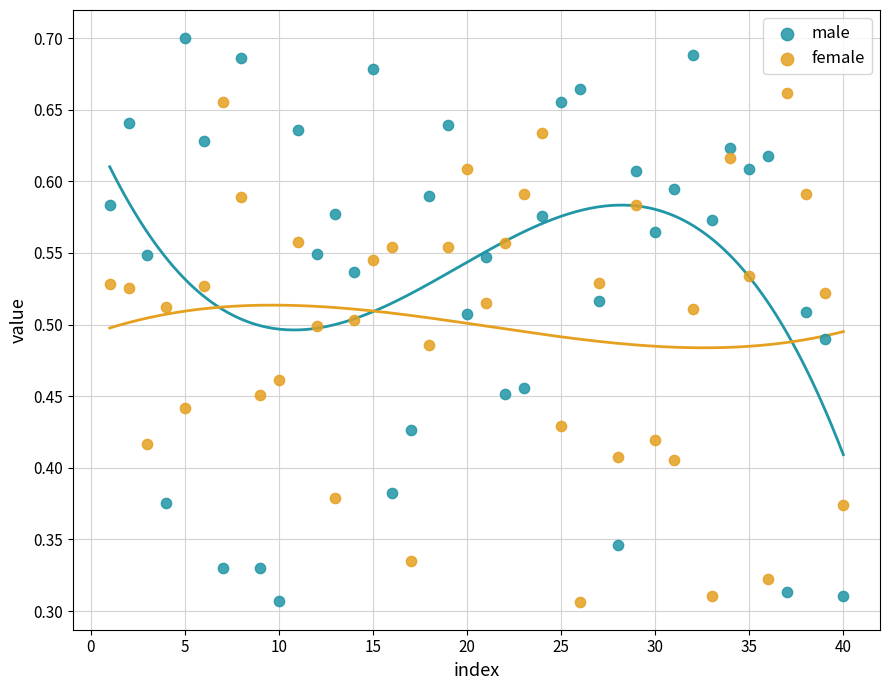

What is the X range (max minus min) for the scatter plot?

39.0